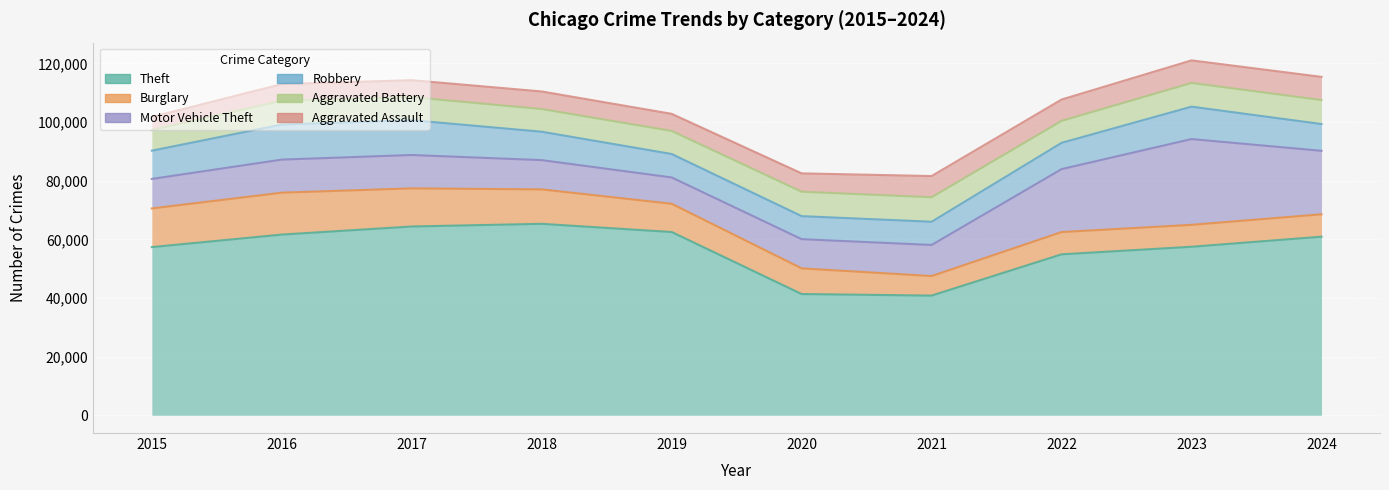

What is the average value of the Aggravated Battery series?

7896